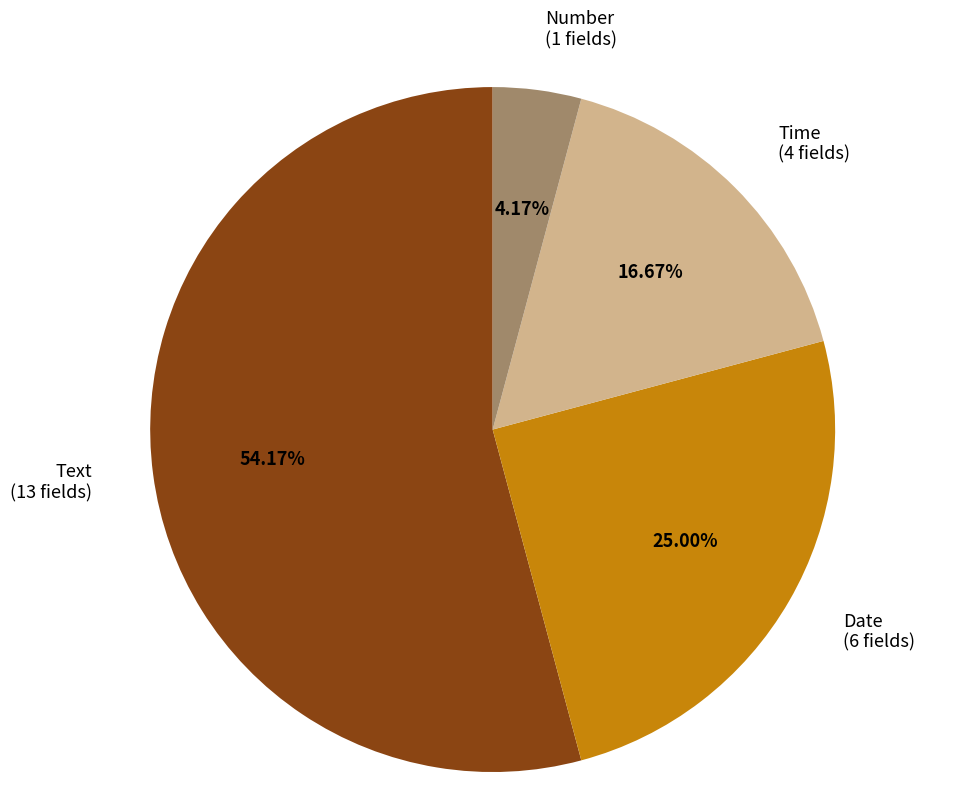

Does Text account for over 50% of the chart?

Yes